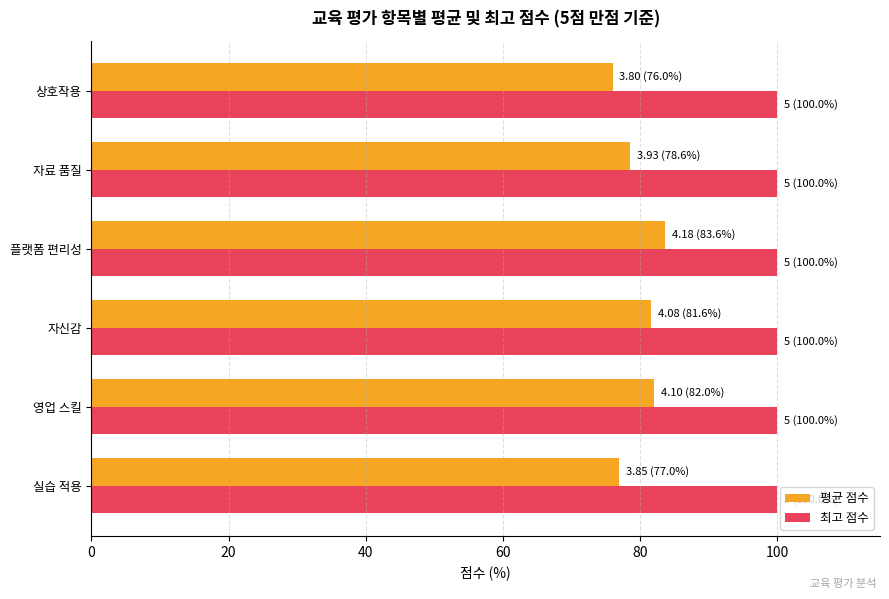

What value does the 최고 점수 series have at 자신감?

100.0